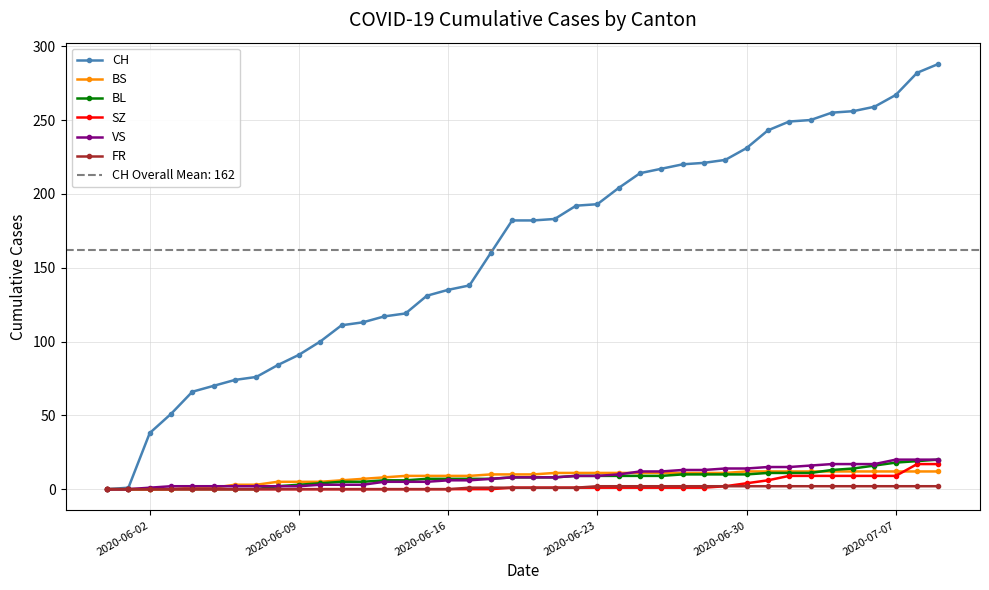

Count the number of categories in the chart.

40